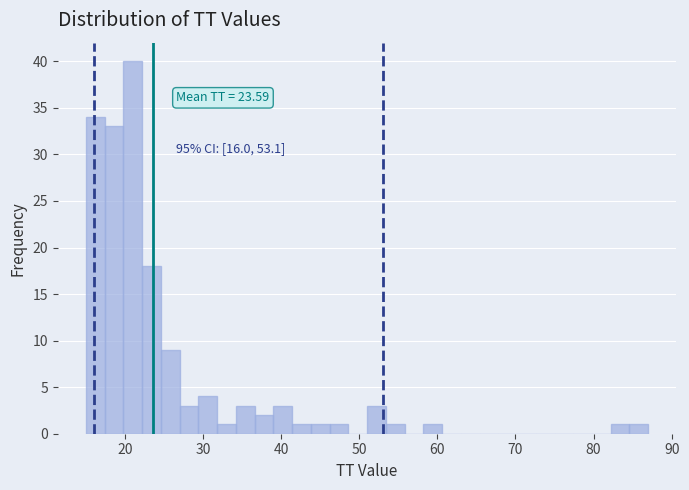

Around what value on the x-axis is the tallest bar? Give the approximate position of its centre, as read against the axis.

21